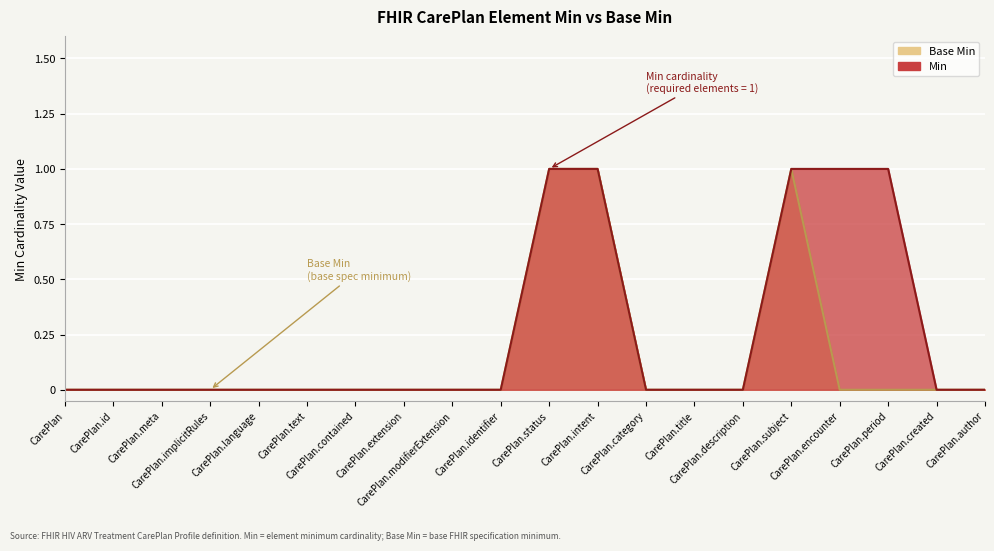

What are all the series names shown in the legend?

Min, Base Min